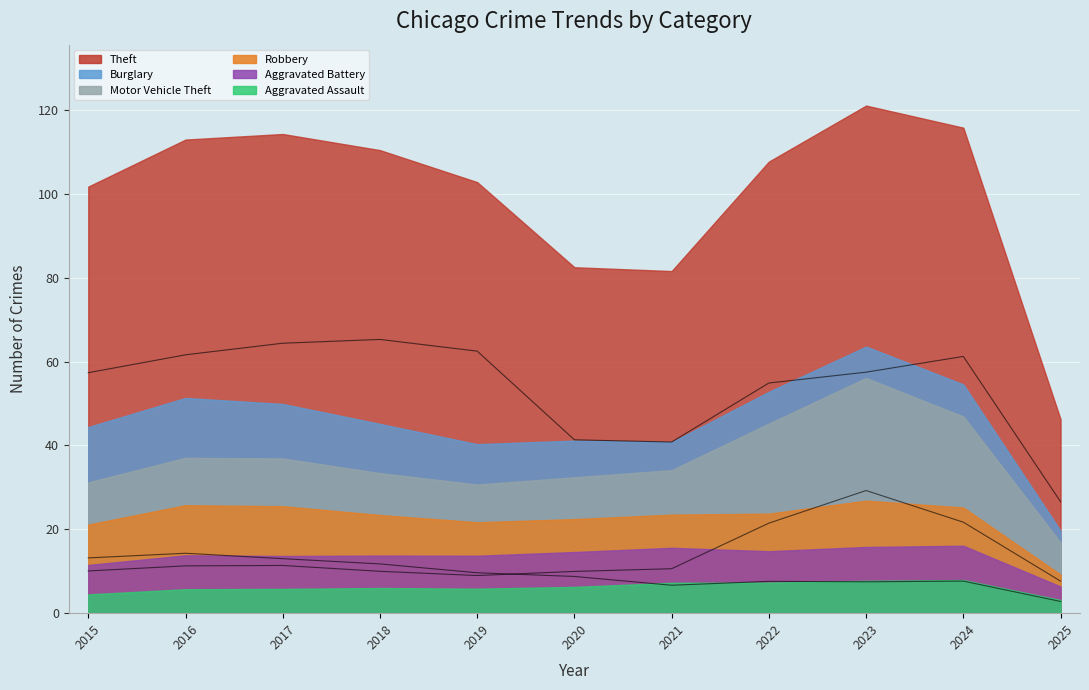

In Burglary, how many points are lower than both neighbors (excluding endpoints)?

2